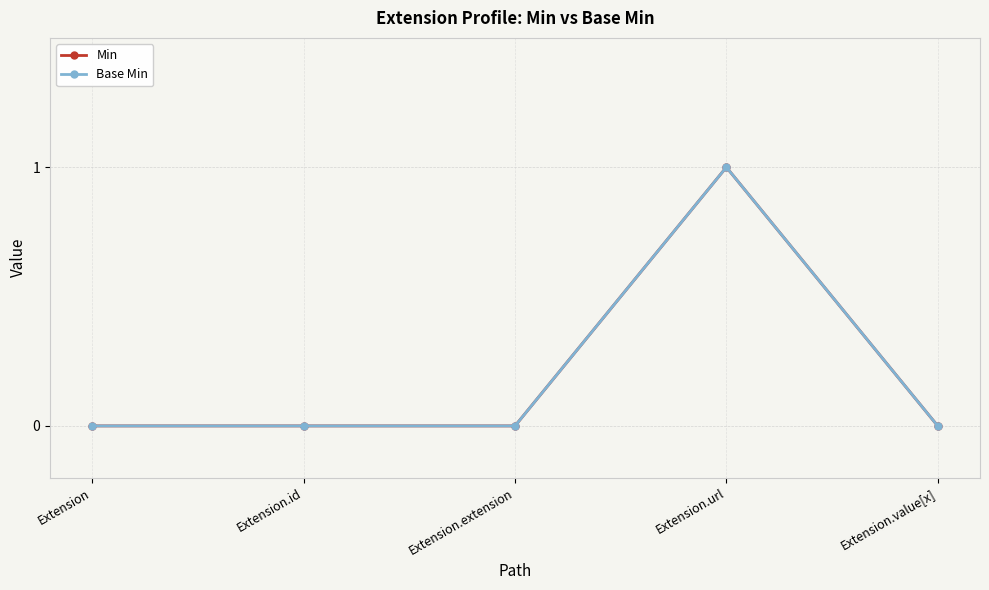

Is this an area chart (filled region under the line)?

No